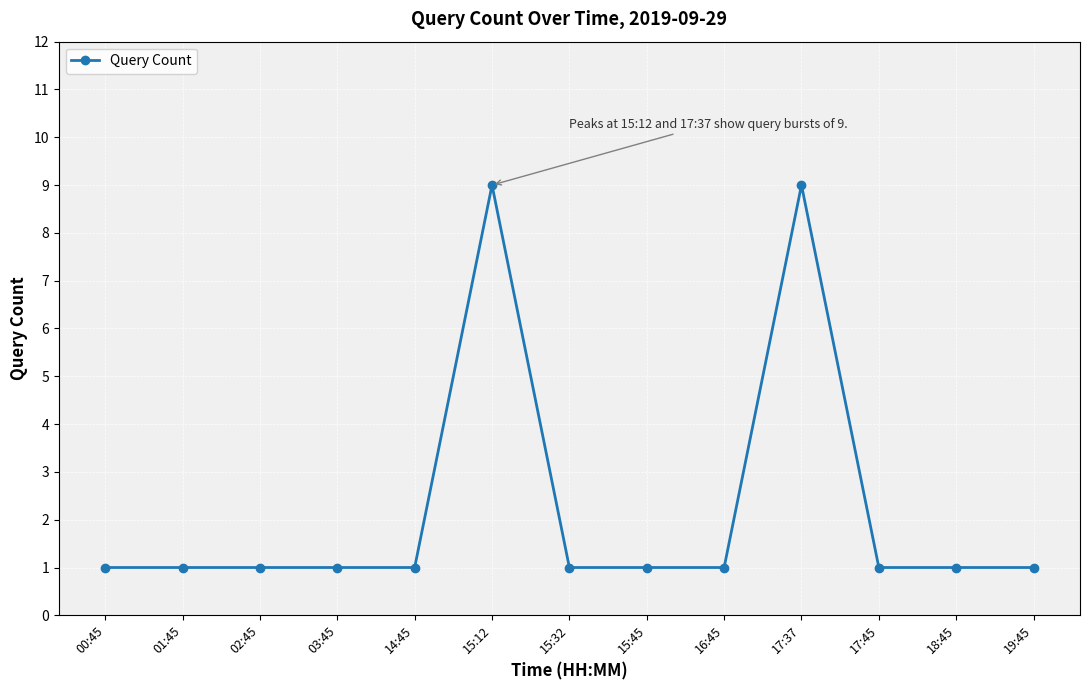

How many values are between 1 and 2?

11